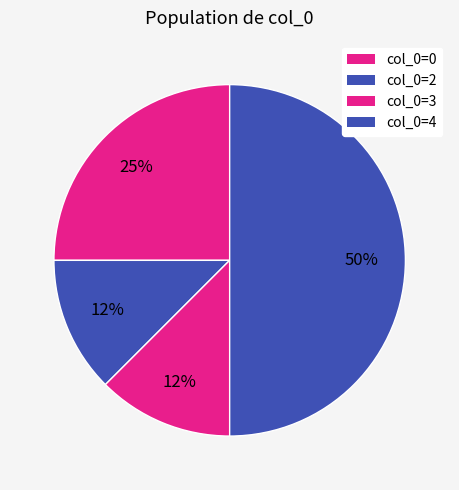

How many segments does this pie chart have?

4